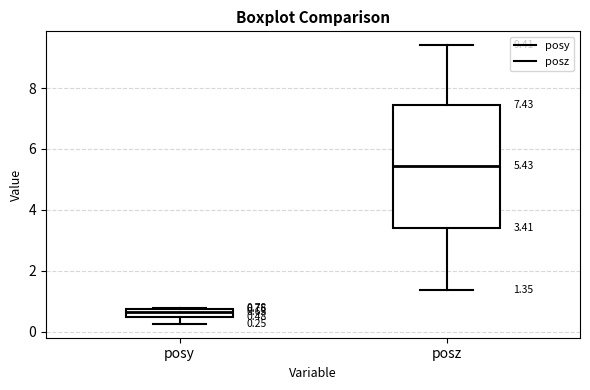

Which box has the lowest median line?

posy